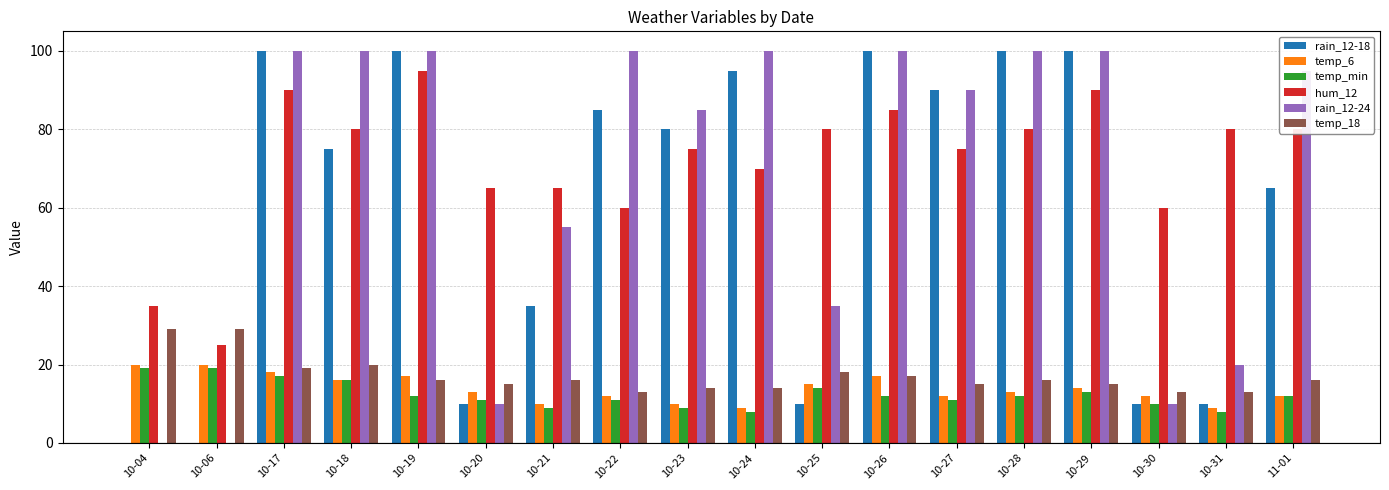

Reading left to right, list all the values displayed in this chart.

rain_12-18: 0	0	100	75	100	10	35	85	80	95	10	100	90	100	100	10	10	65
temp_6: 20	20	18	16	17	13	10	12	10	9	15	17	12	13	14	12	9	12
temp_min: 19	19	17	16	12	11	9	11	9	8	14	12	11	12	13	10	8	12
hum_12: 35	25	90	80	95	65	65	60	75	70	80	85	75	80	90	60	80	80
rain_12-24: 0	0	100	100	100	10	55	100	85	100	35	100	90	100	100	10	20	95
temp_18: 29	29	19	20	16	15	16	13	14	14	18	17	15	16	15	13	13	16